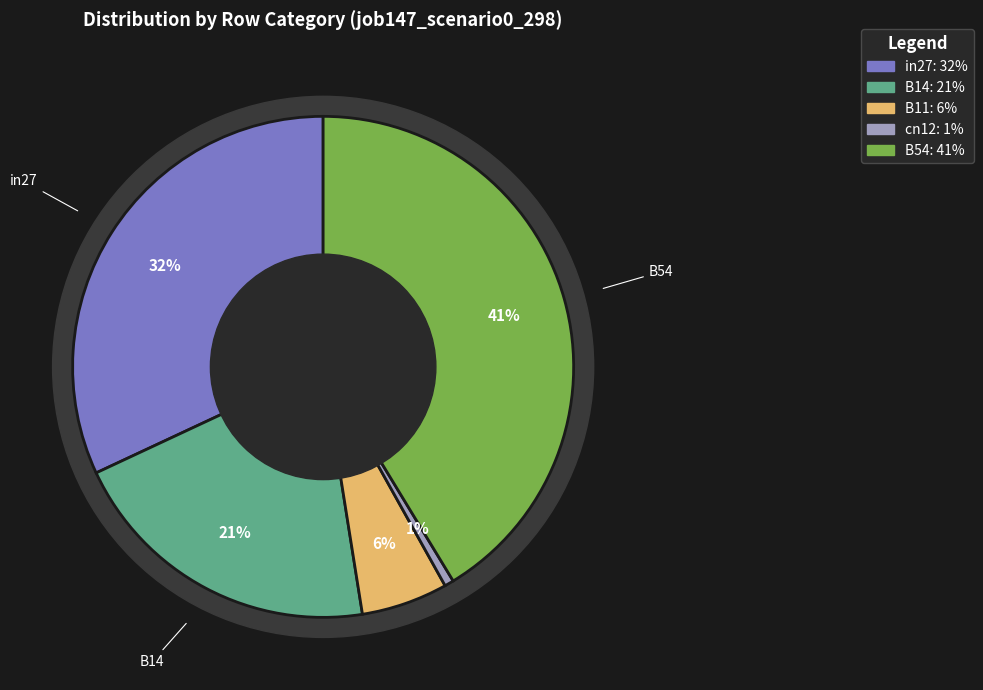

To the nearest percent, what is the combined percentage of B14 and B54?

62%